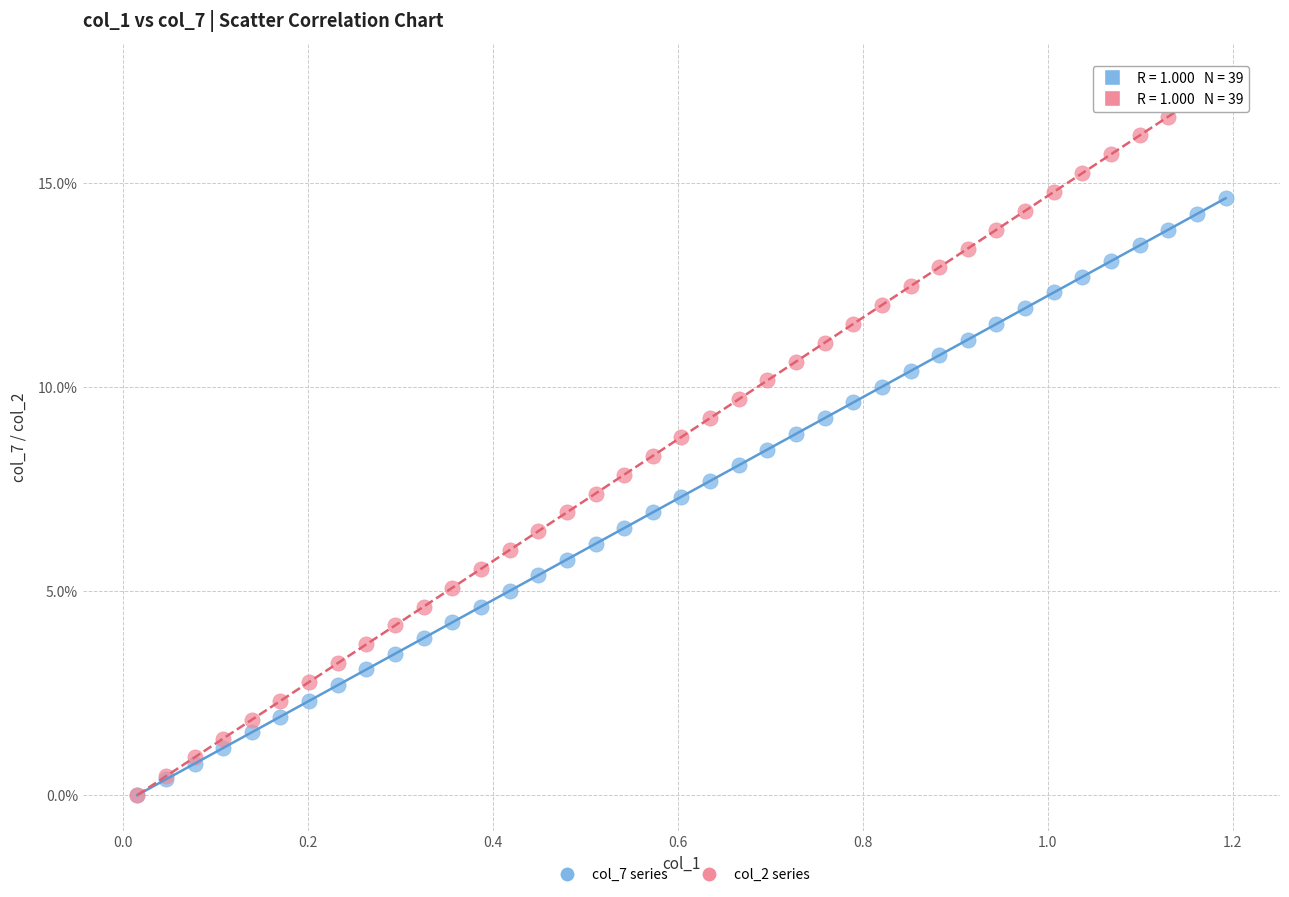

Which series contains the highest Y value?

col_2 series